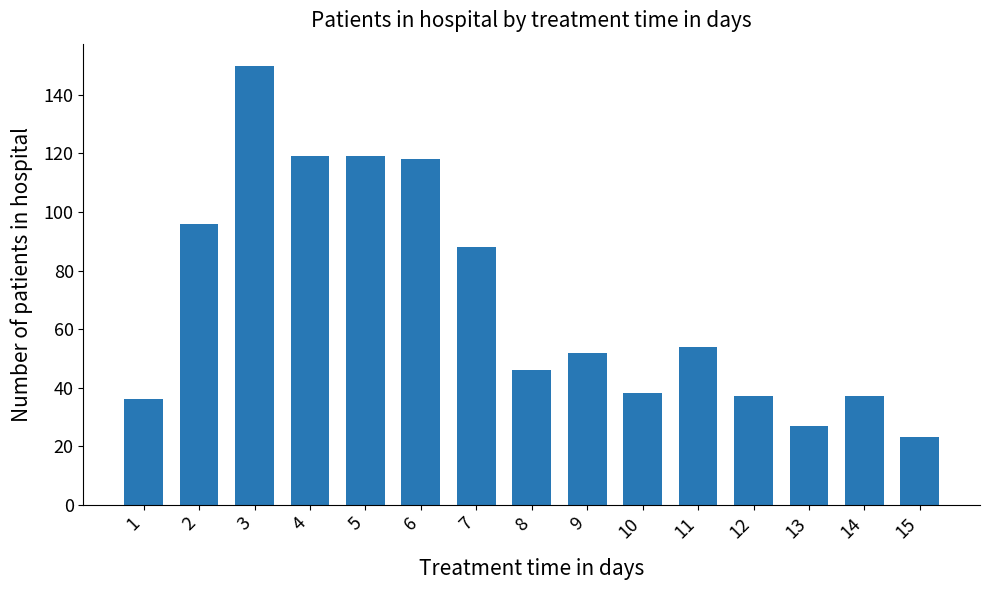

True or false: the data shows 58 at 2.

False